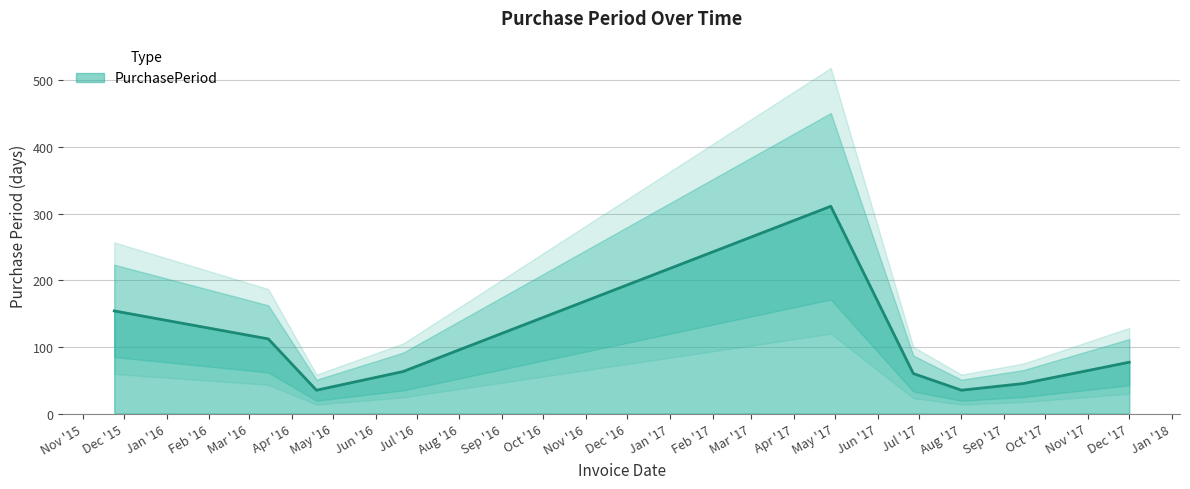

What position from the left is 2015-11-24?

1